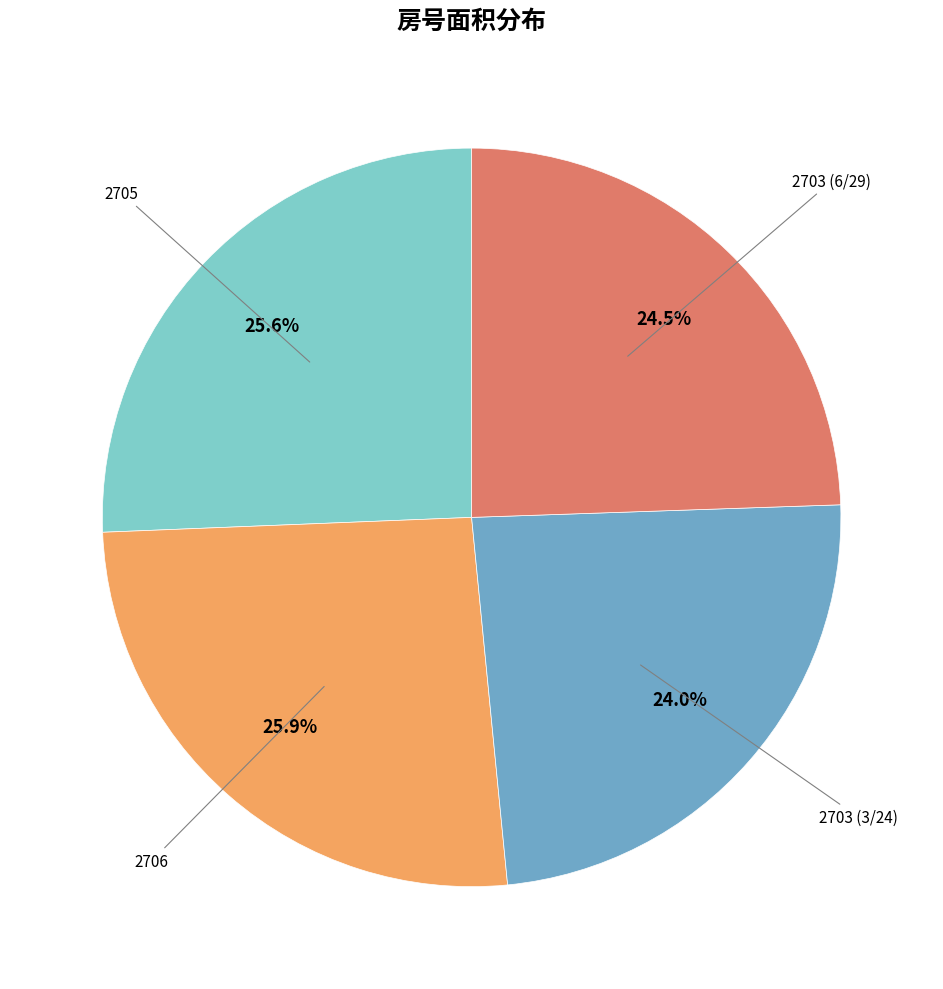

Is there any slice that represents more than half of the pie?

No